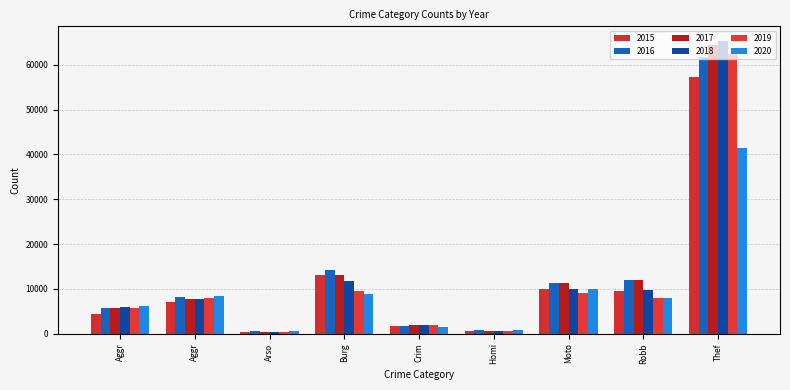

How many data points in 2018 are less than 7734?

4